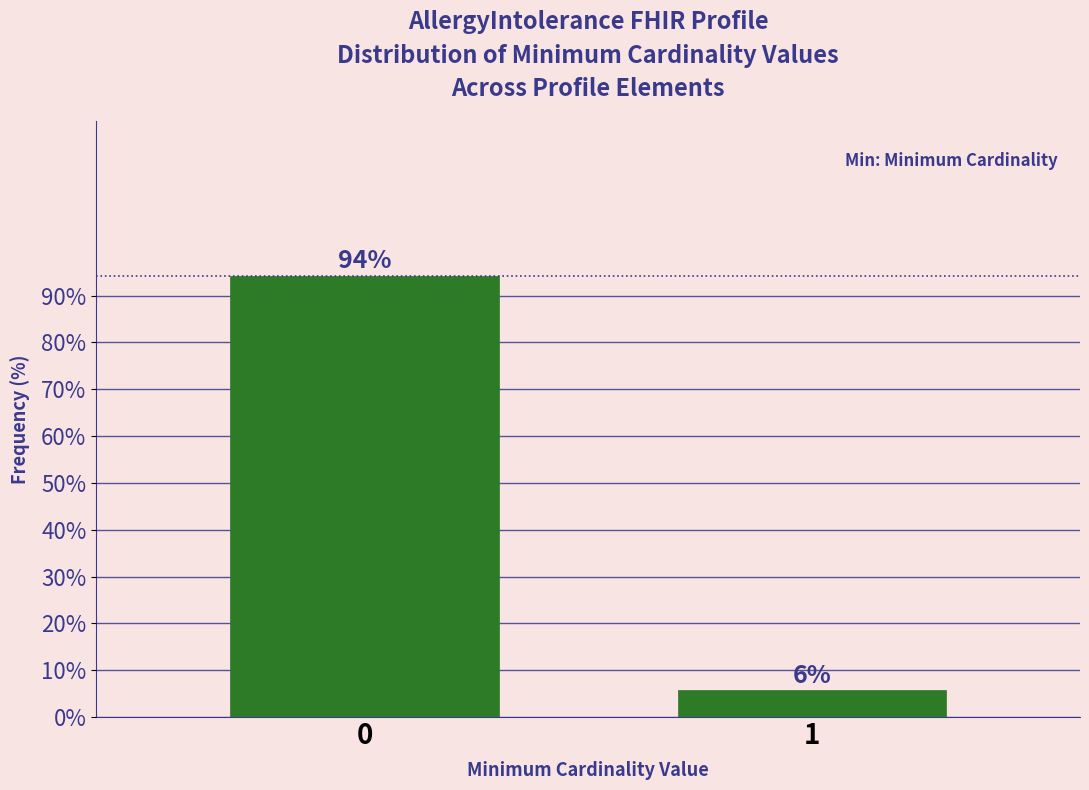

What is the value of the 2nd bar from the left?

5.7